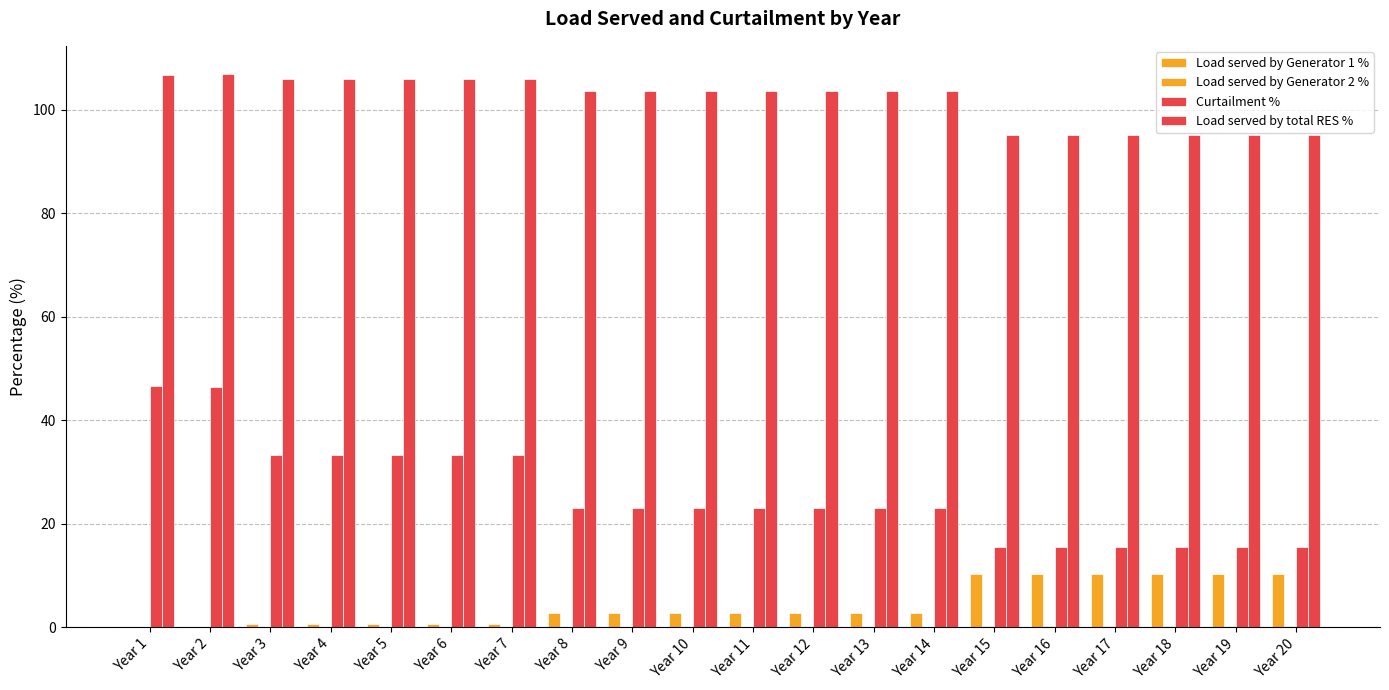

Are the bars horizontal?

No